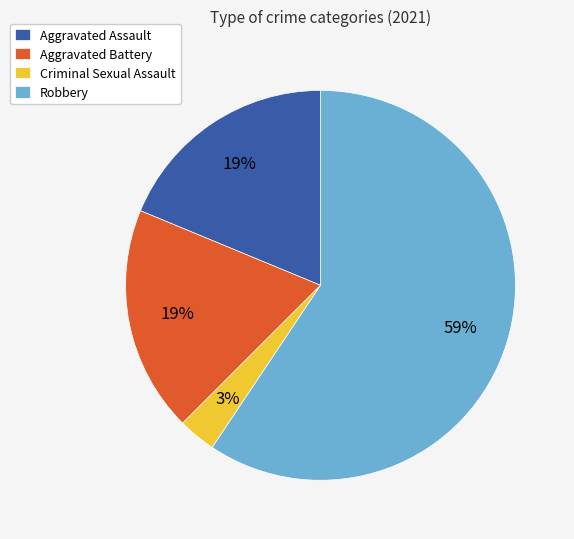

To the nearest percent, what portion does Robbery represent?

59%